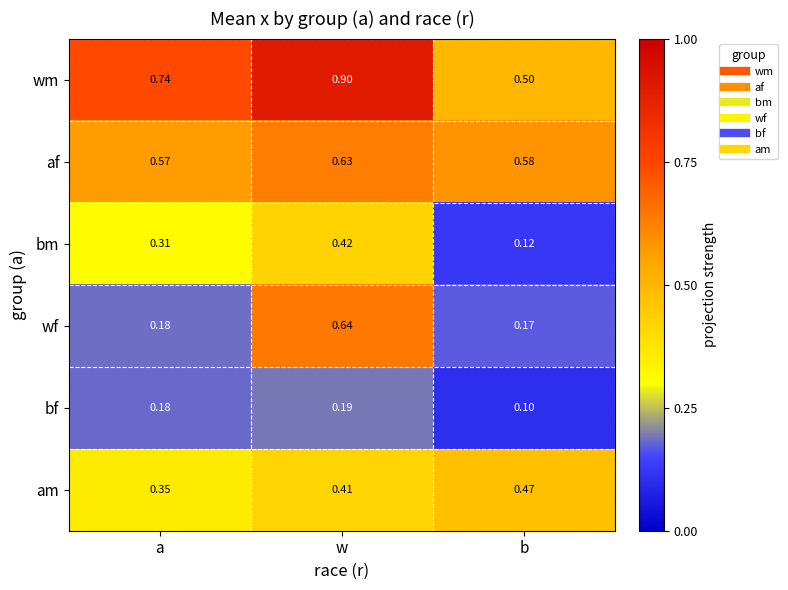

List the series in order of their peak value, lowest first.

bf, bm, am, af, wf, wm